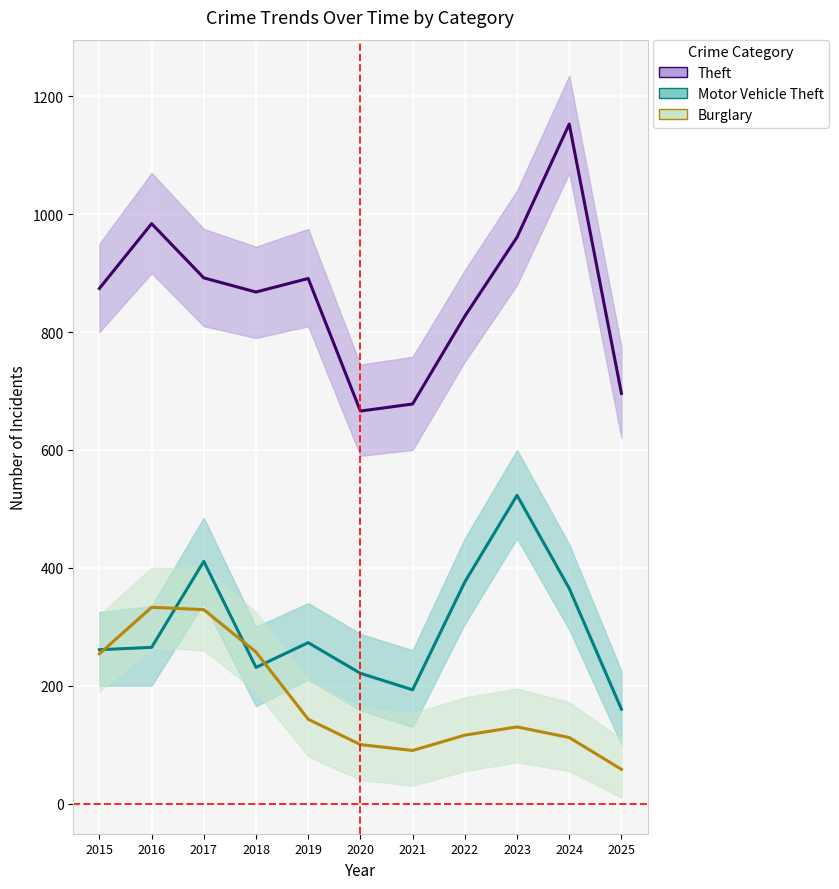

Count the number of data series in this chart.

3